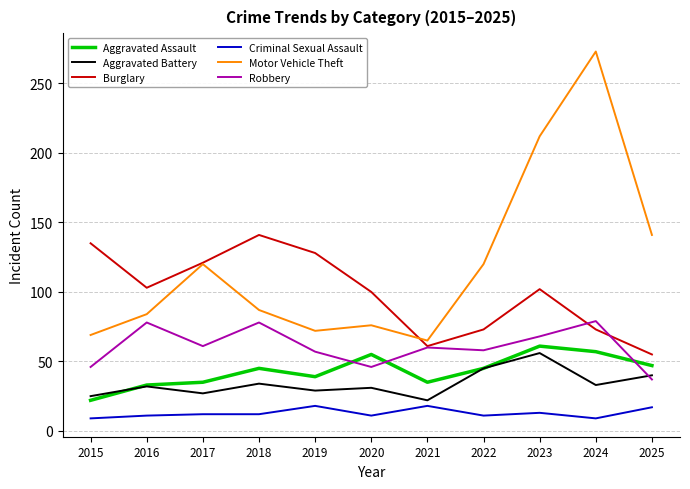

Where does the Robbery series first go above 60?

2016